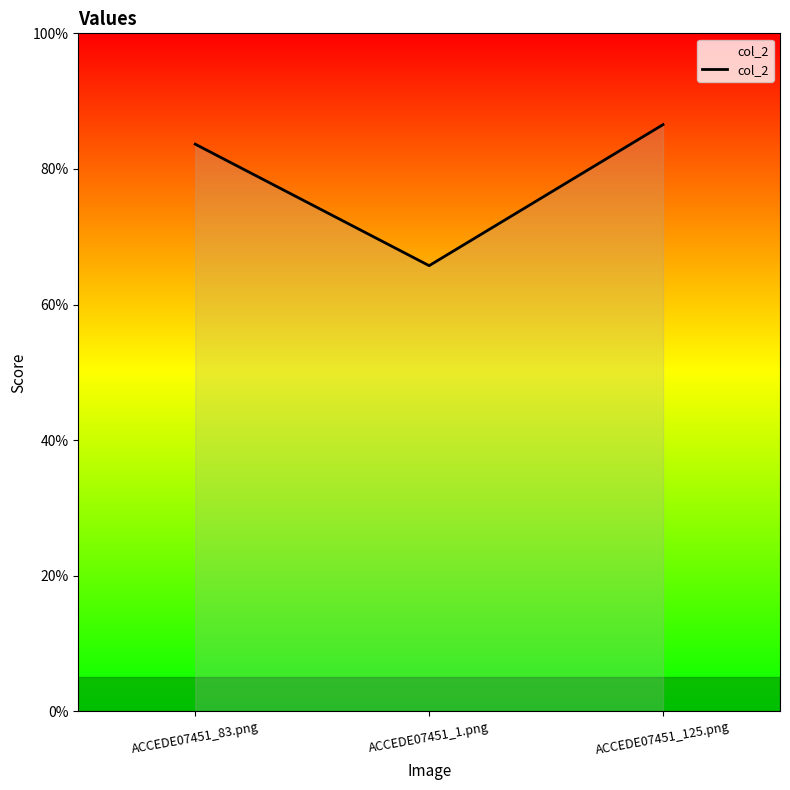

Does the chart have visible grid lines?

No